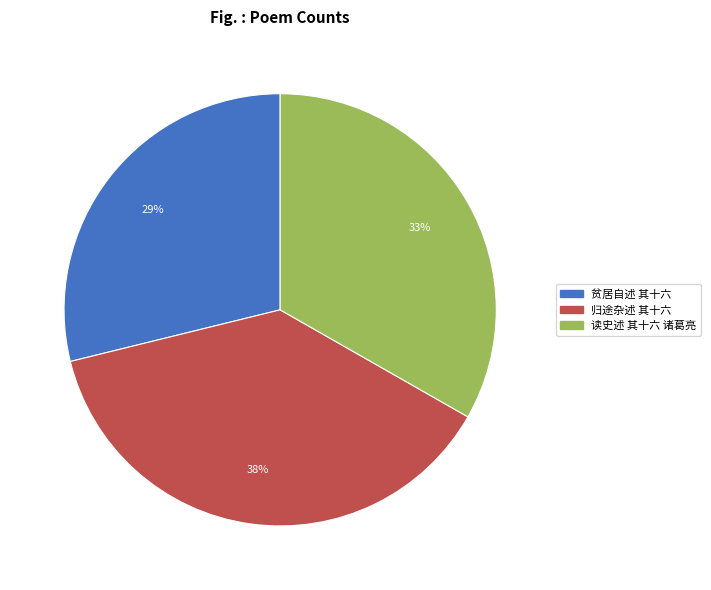

Is there any slice that represents more than half of the pie?

No